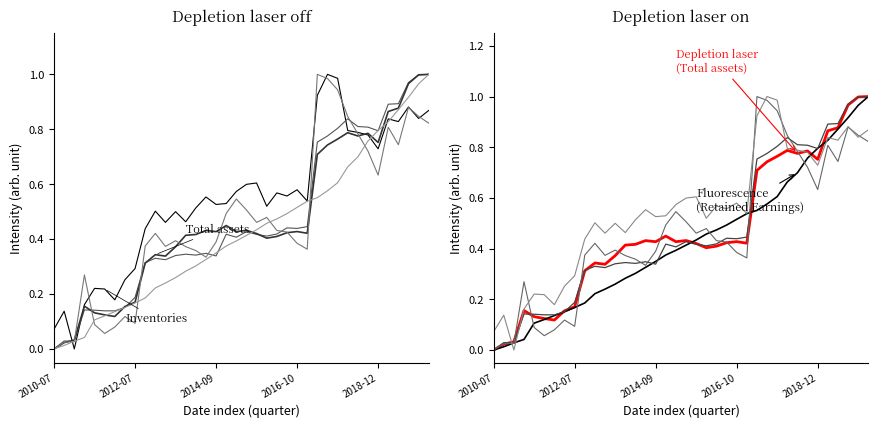

What is the difference between the maximum and minimum values in the Total liabilities series?

1.0